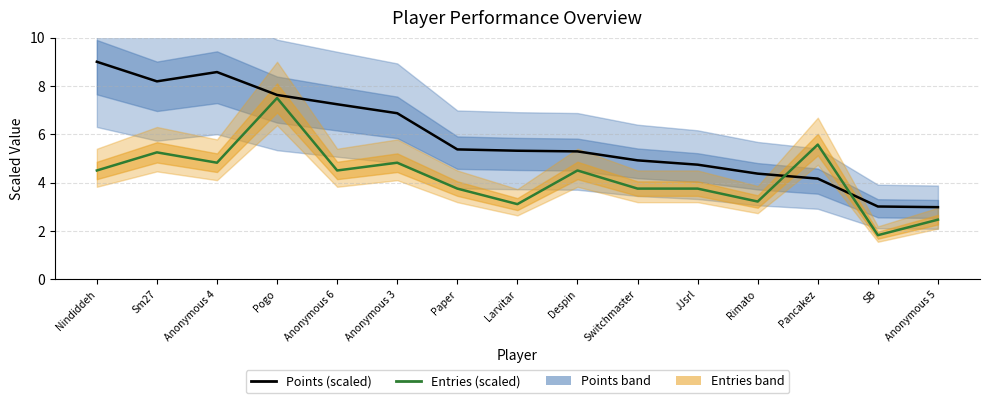

Which series has the largest total across all categories?

Points (scaled)